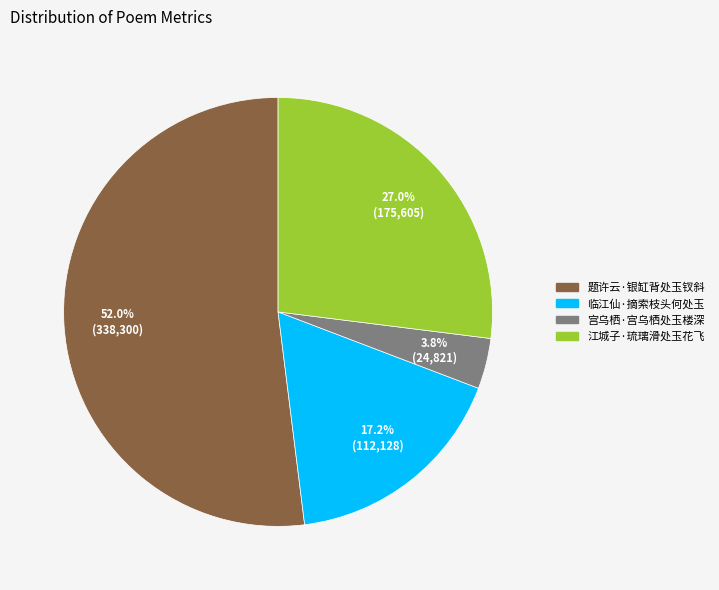

How much of the chart is everything except 江城子·琉璃滑处玉花飞?

73.0%